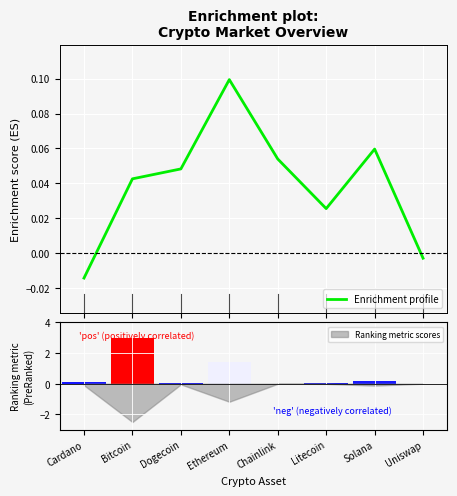

Rank the categories by value from lowest to highest.

Cardano, Uniswap, Litecoin, Bitcoin, Dogecoin, Chainlink, Solana, Ethereum